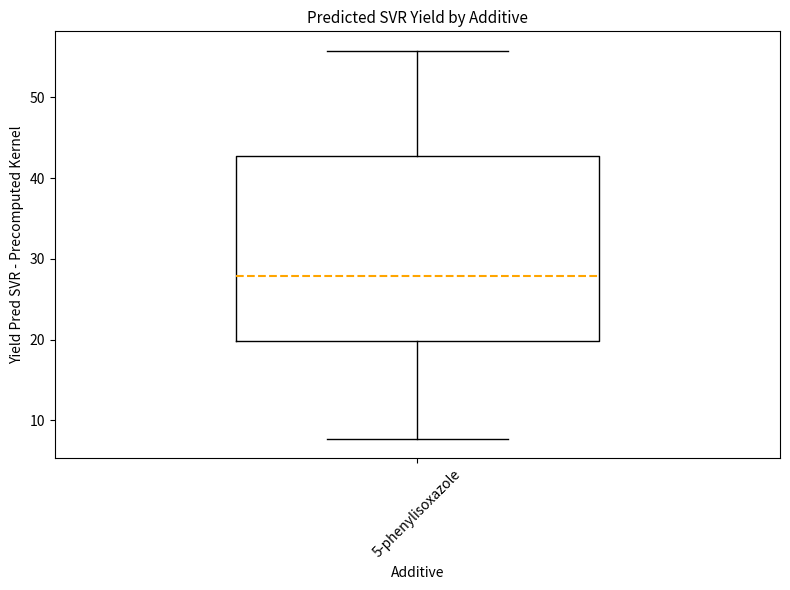

Transcribe this box plot: give where the median line is, the range the box spans, and where the two whiskers end, as read against the y-axis. The values are not printed on the chart, so give them approximately, as read against the axis.

median 28, box 20 to 43, whiskers 8 to 56